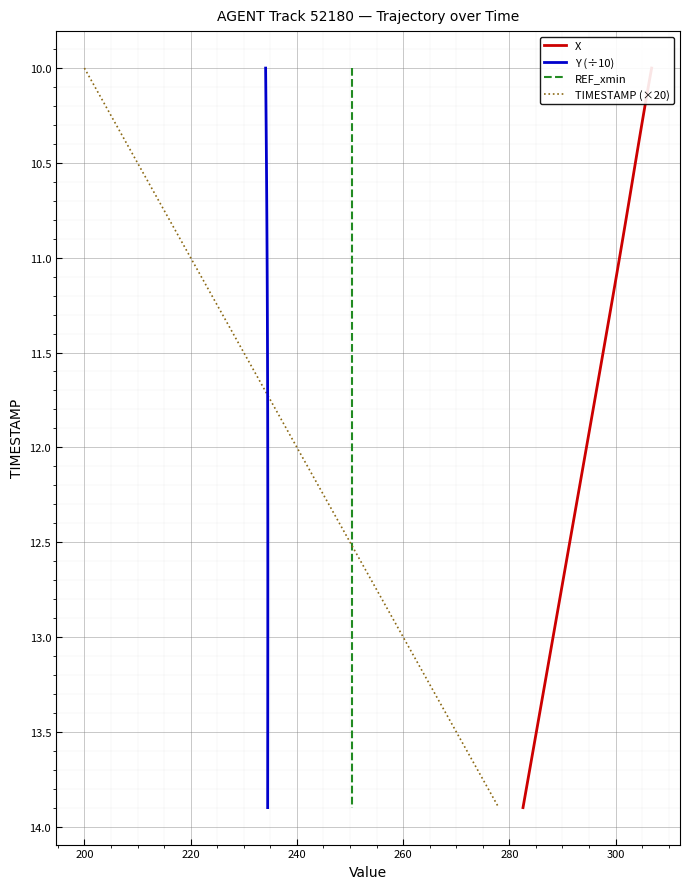

How many lines are shown in the chart?

4